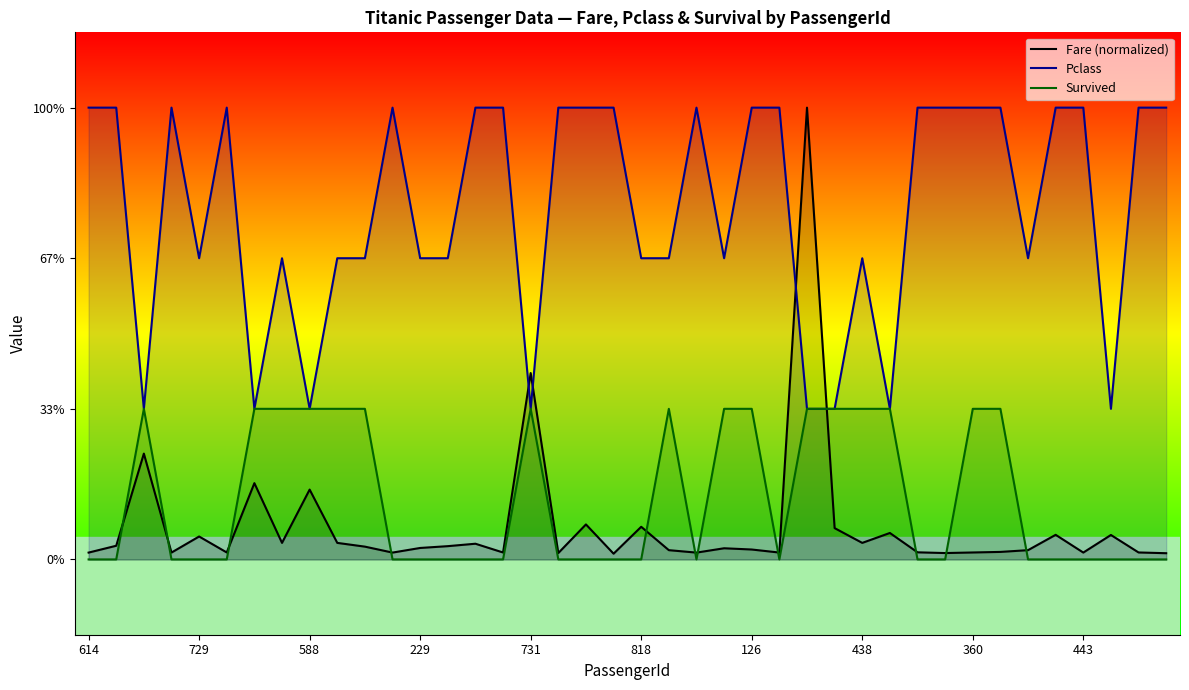

What are all the series names shown in the legend?

Fare (normalized), Pclass, Survived